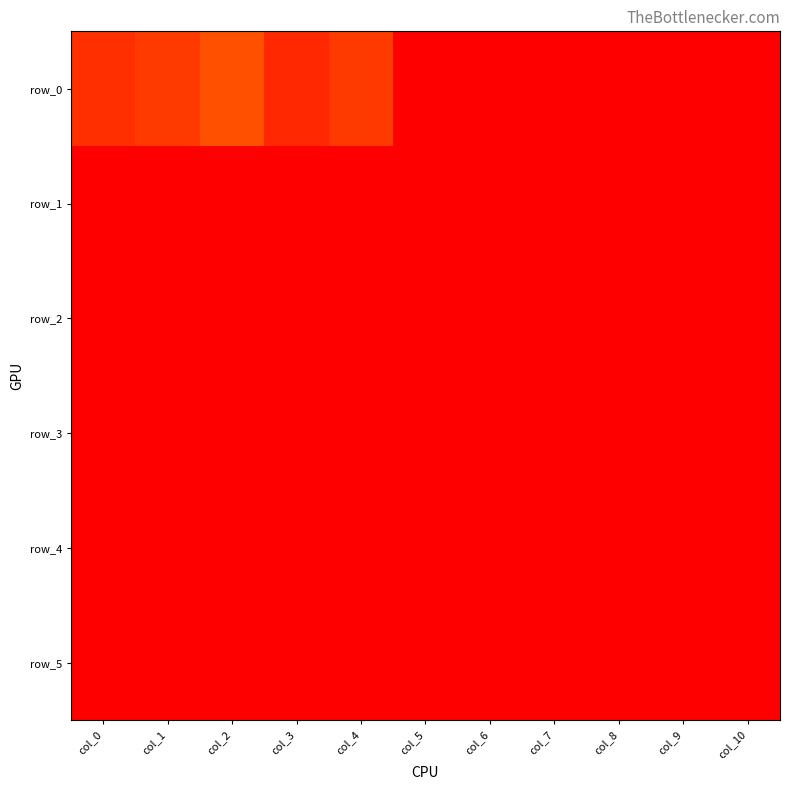

Which category has the lowest value across all series?

col_6